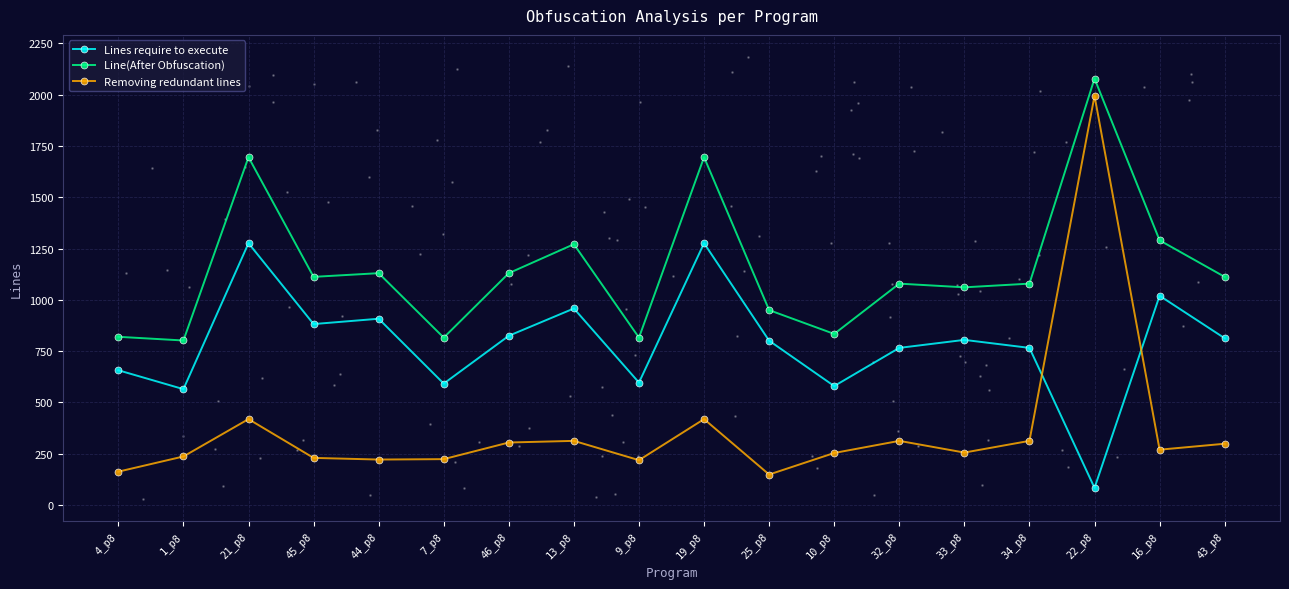

Which series contains the highest Y value?

Line(After Obfuscation)